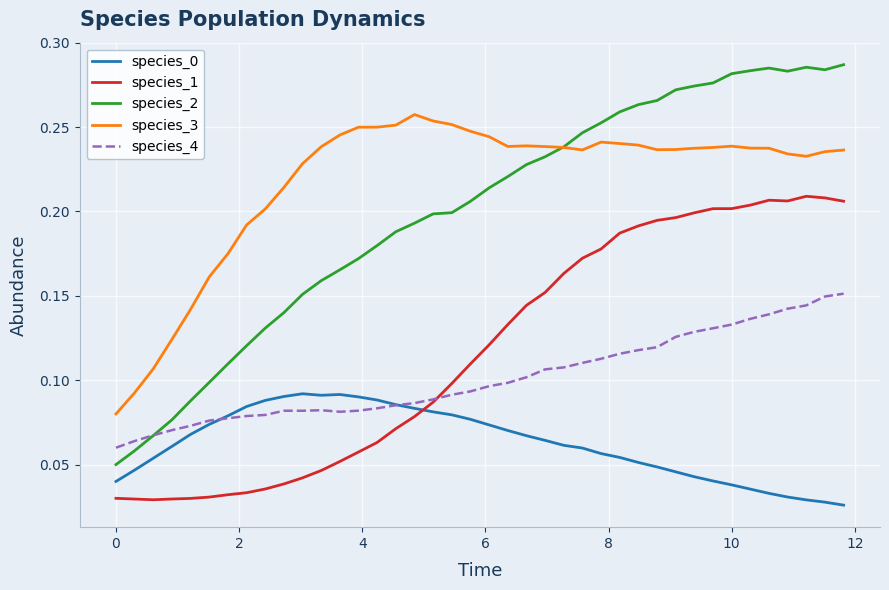

True or false: species_0 and species_1 cross at least once.

True